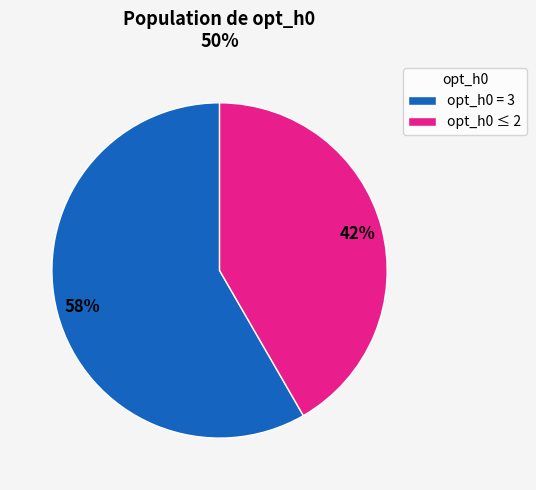

True or false: opt_h0 ≤ 2 accounts for 31% of the total.

False